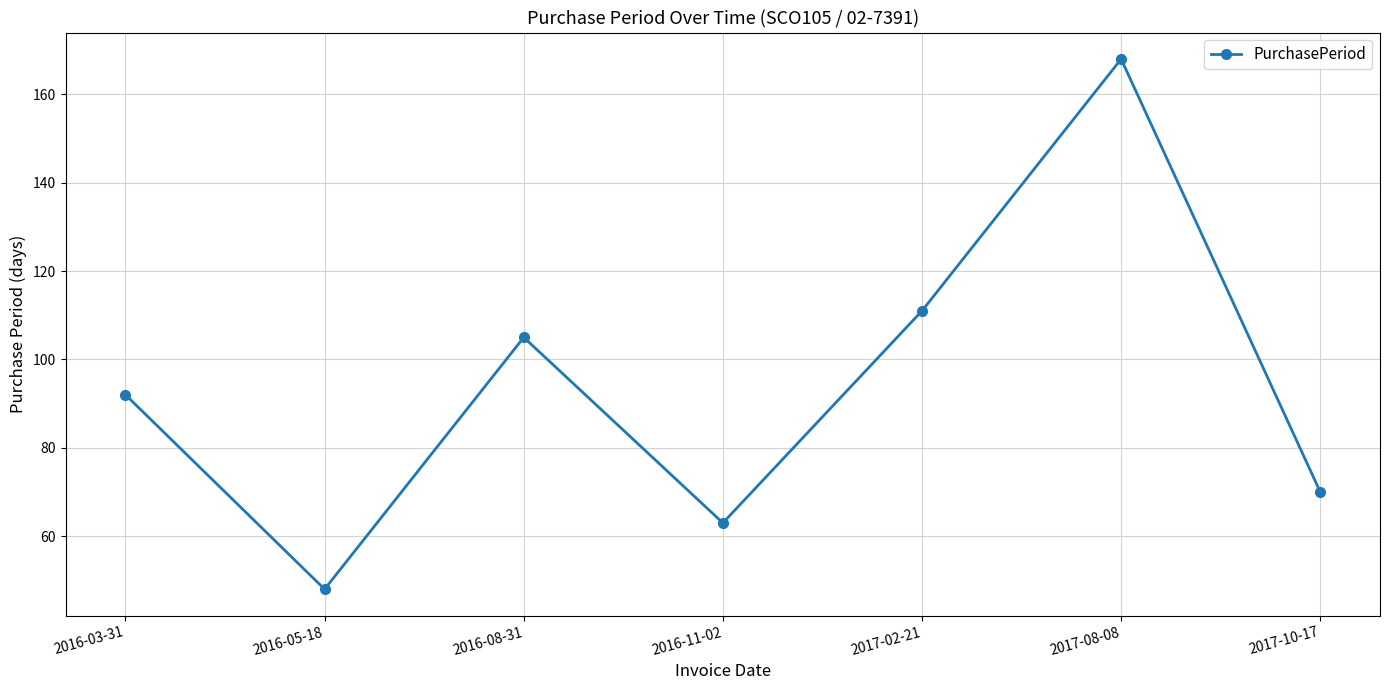

List the labels in order of value, smallest first.

2016-05-18, 2016-11-02, 2017-10-17, 2016-03-31, 2016-08-31, 2017-02-21, 2017-08-08